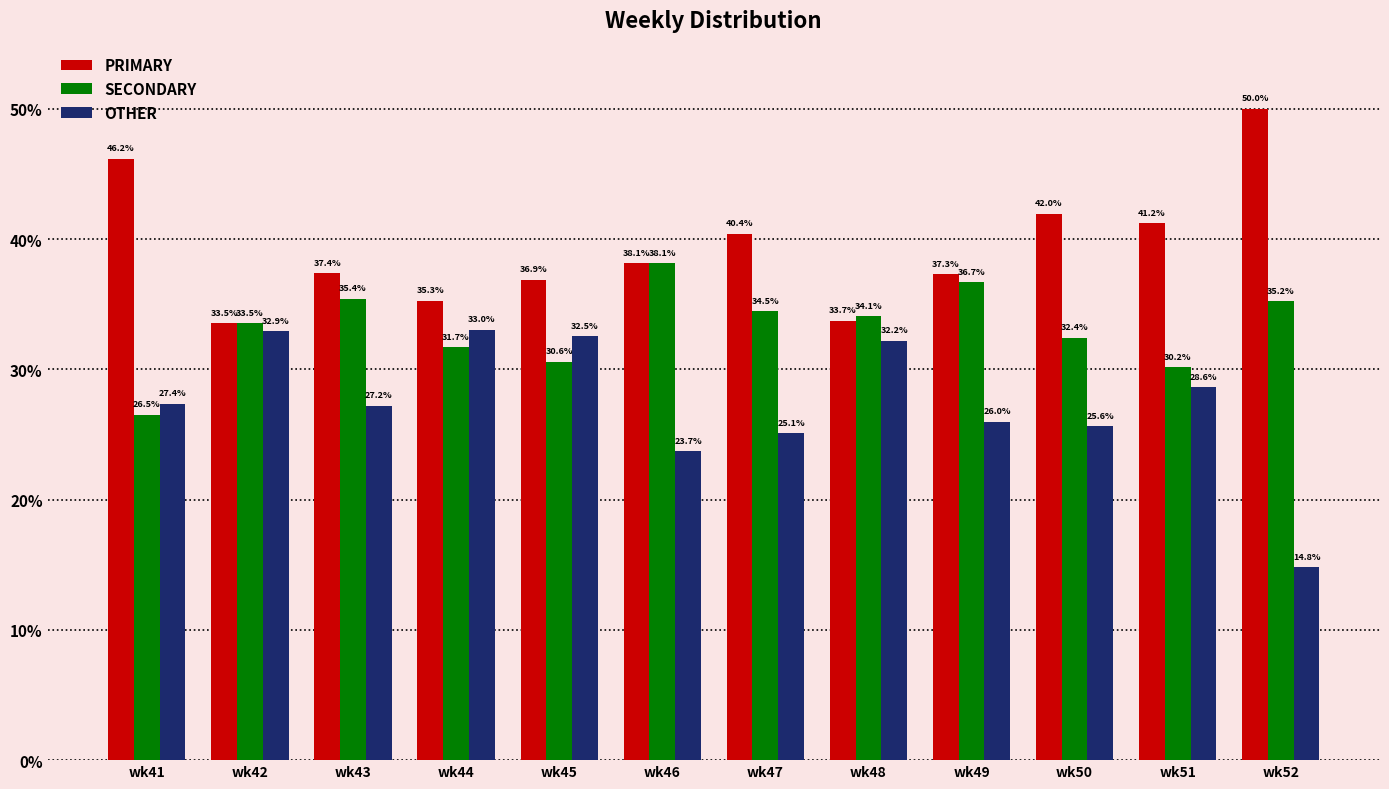

What is the minimum value shown in the chart?

14.8